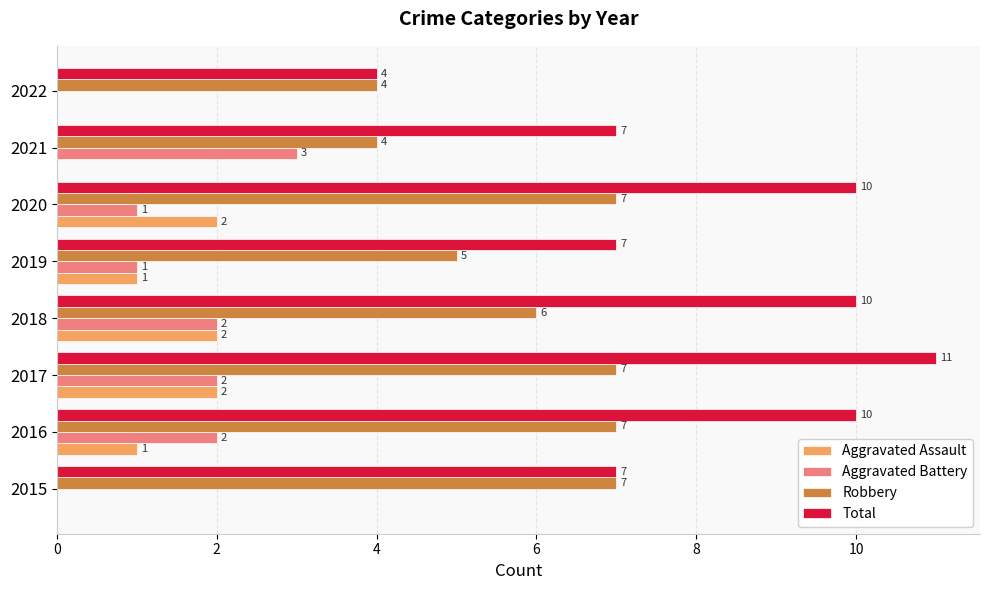

How many Total values are between 7 and 10?

6